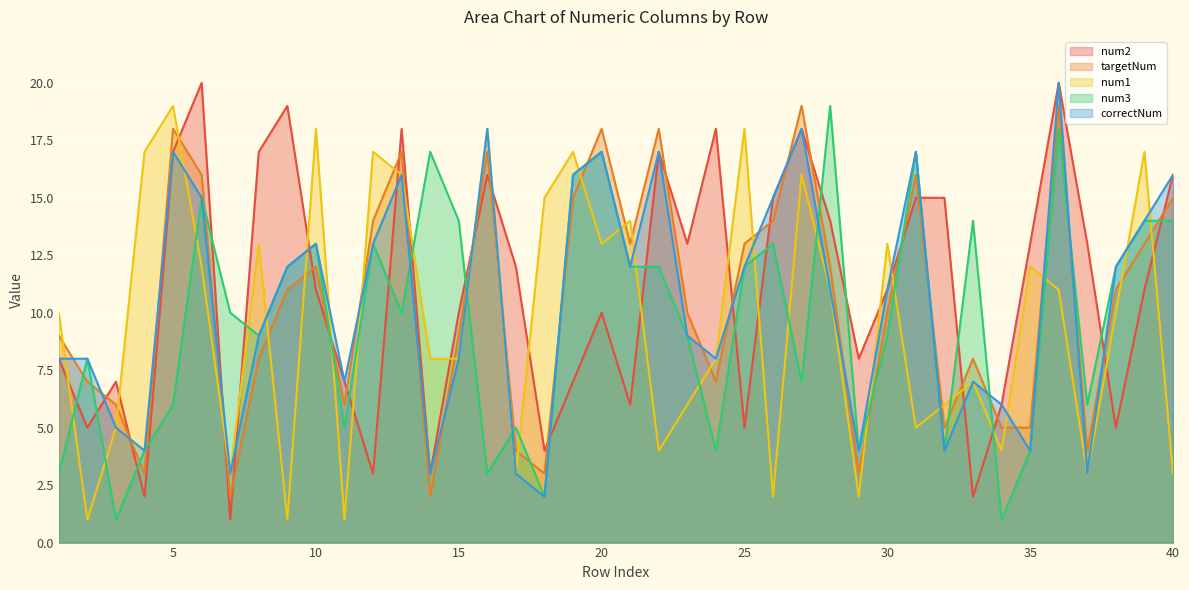

At which label does num2 reach its peak?

6